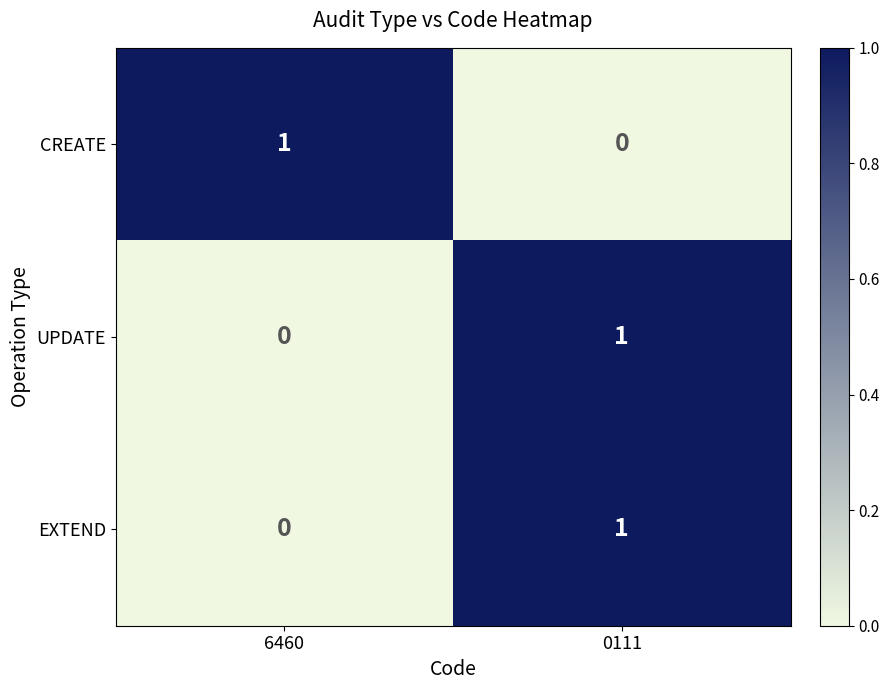

At how many categories does at least one series exceed 0?

2